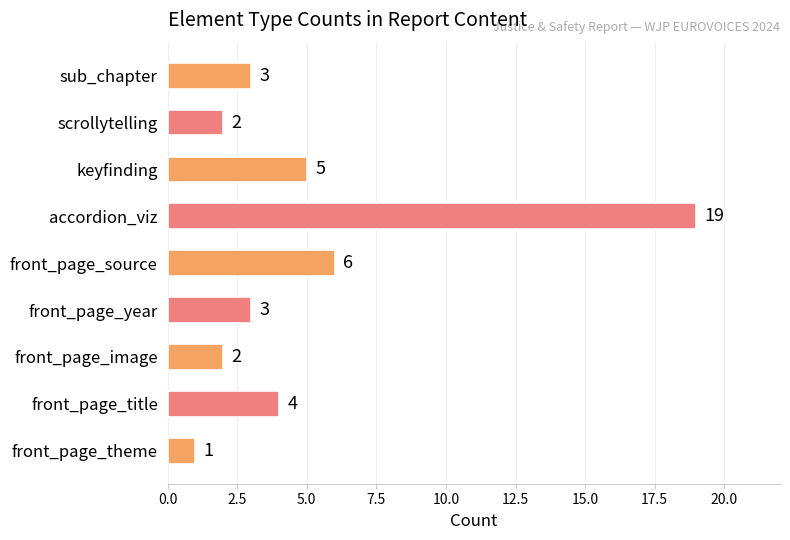

Between front_page_source and sub_chapter, which is larger?

front_page_source